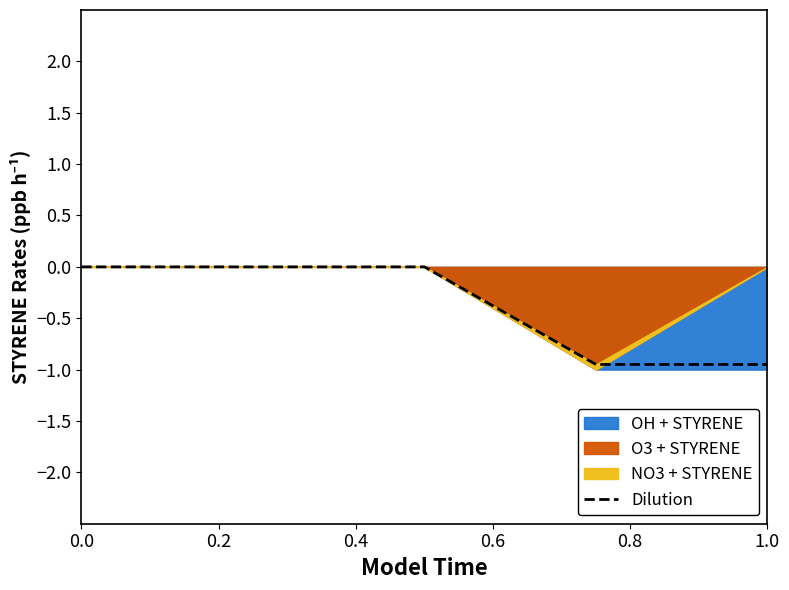

The chart shows a value of -0.0 at 0.0. True or false?

True